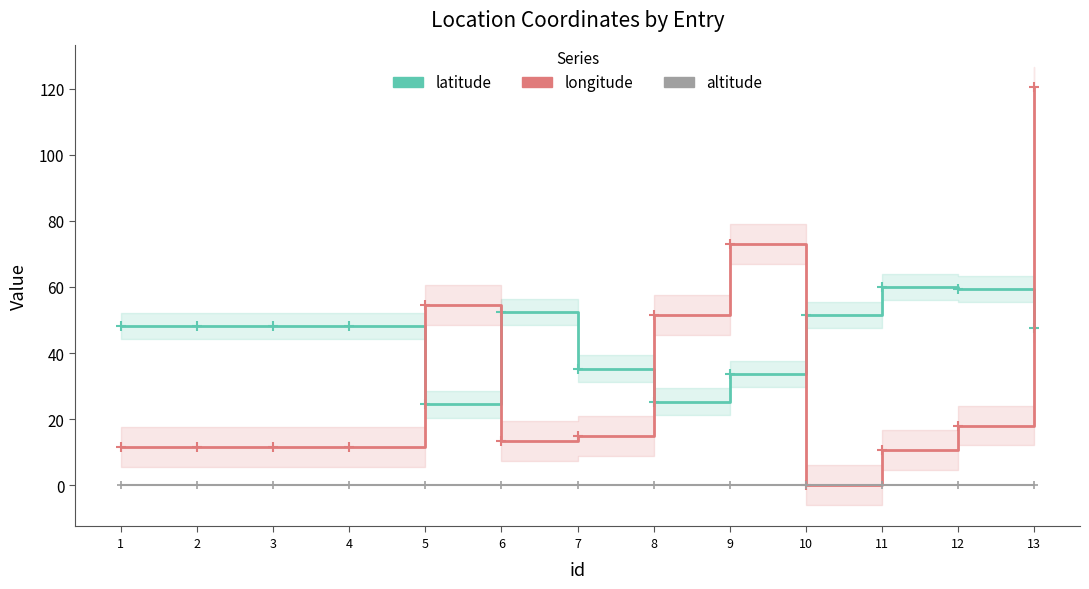

Is this an area chart (filled region under the line)?

No